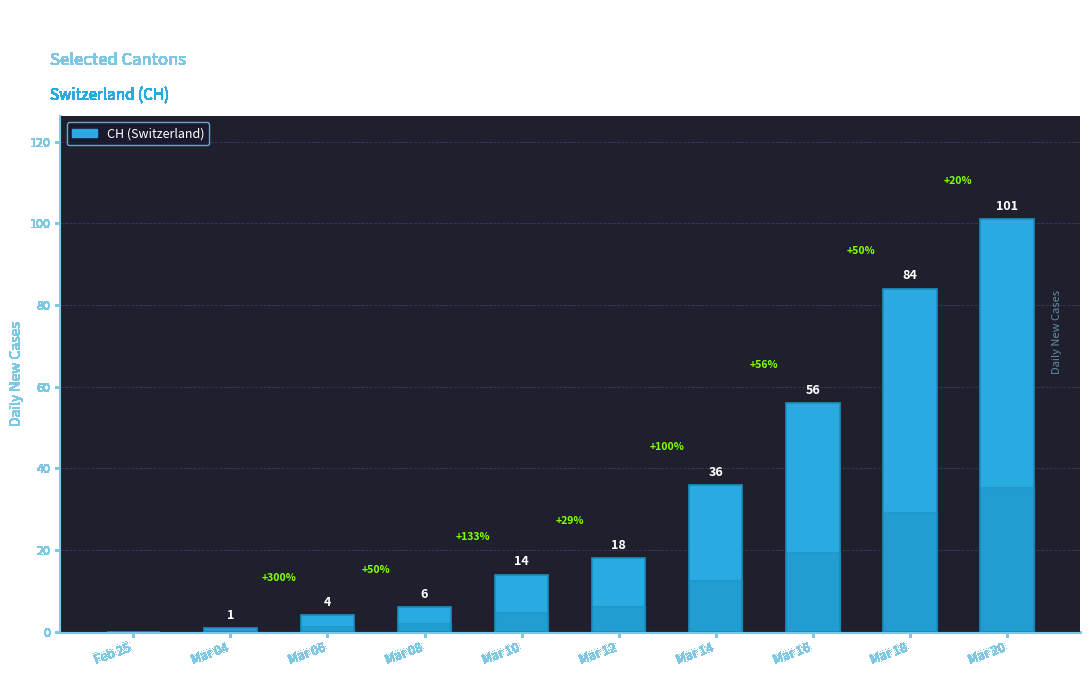

True or false: the data shows 46 at Mar 18.

False